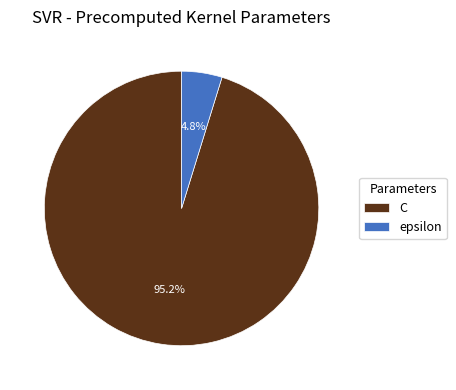

True or false: C accounts for 95% of the total.

True